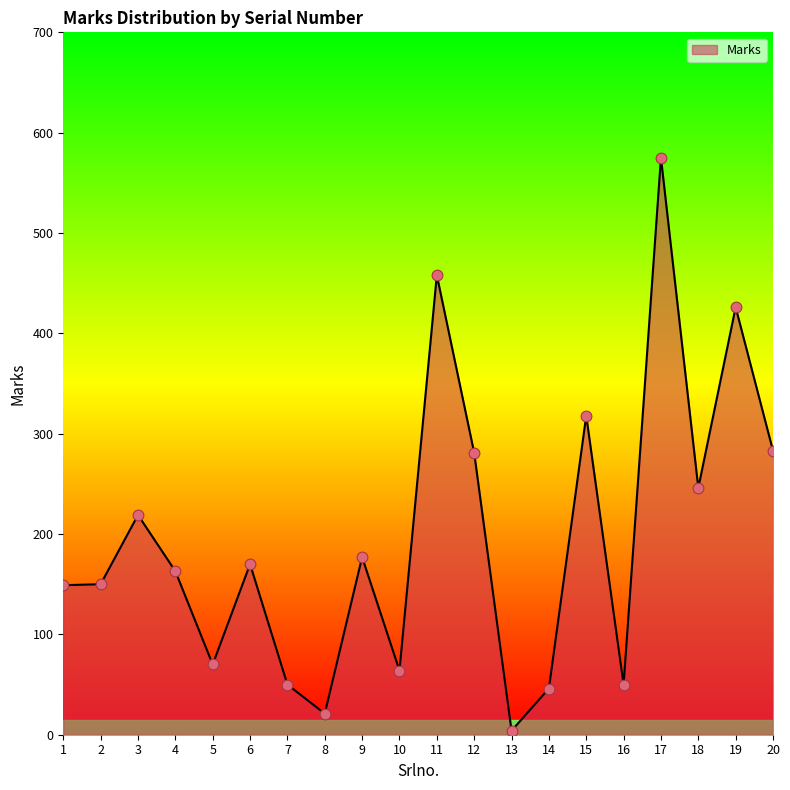

Between 7 and 20, which is larger?

20